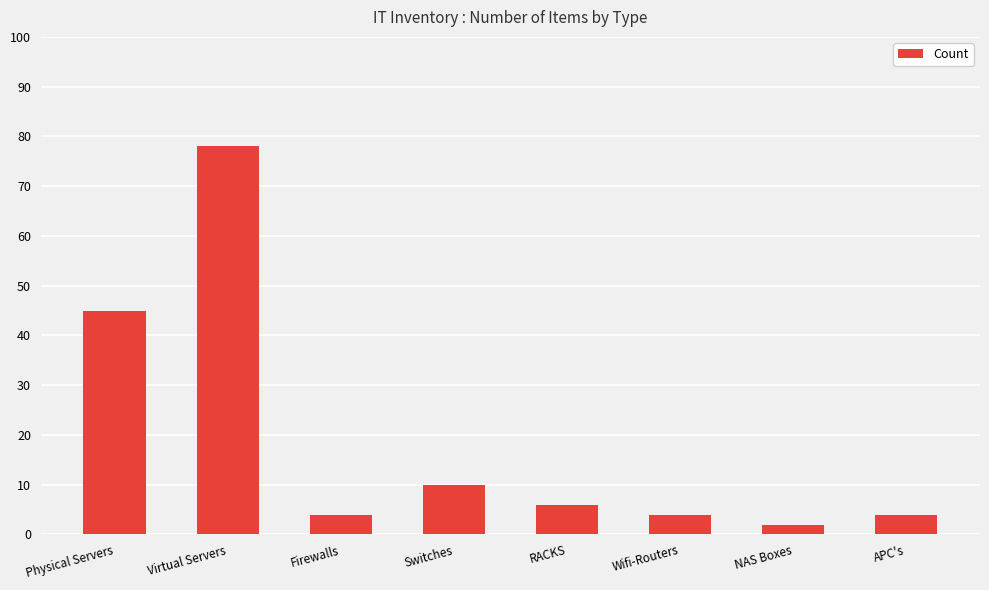

Is it true that the value at RACKS is 10?

False